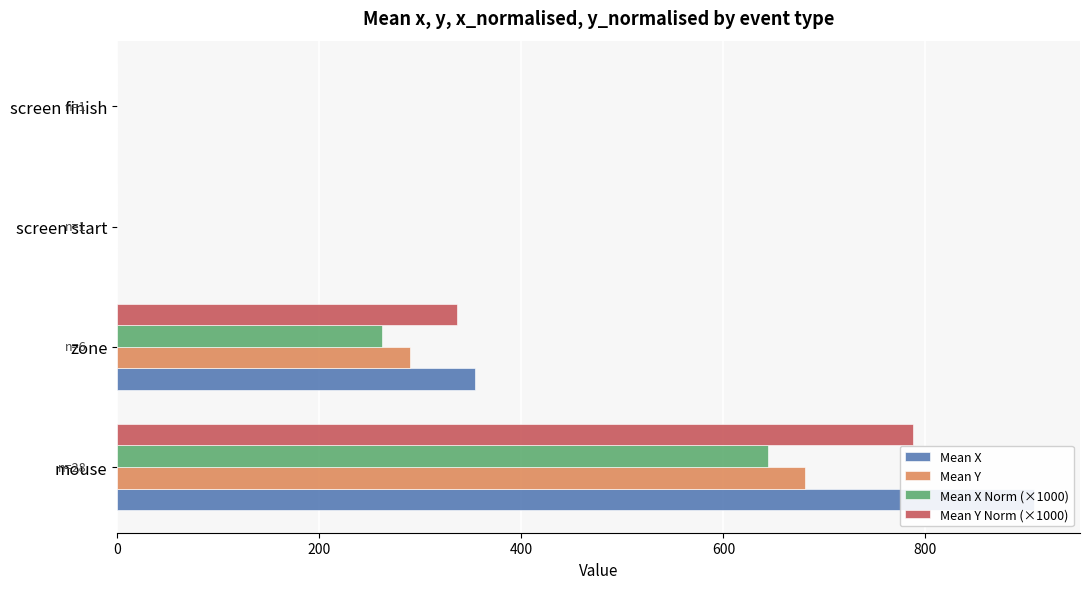

Rank the series by their maximum value, from highest to lowest.

Mean X, Mean Y Norm (×1000), Mean Y, Mean X Norm (×1000)